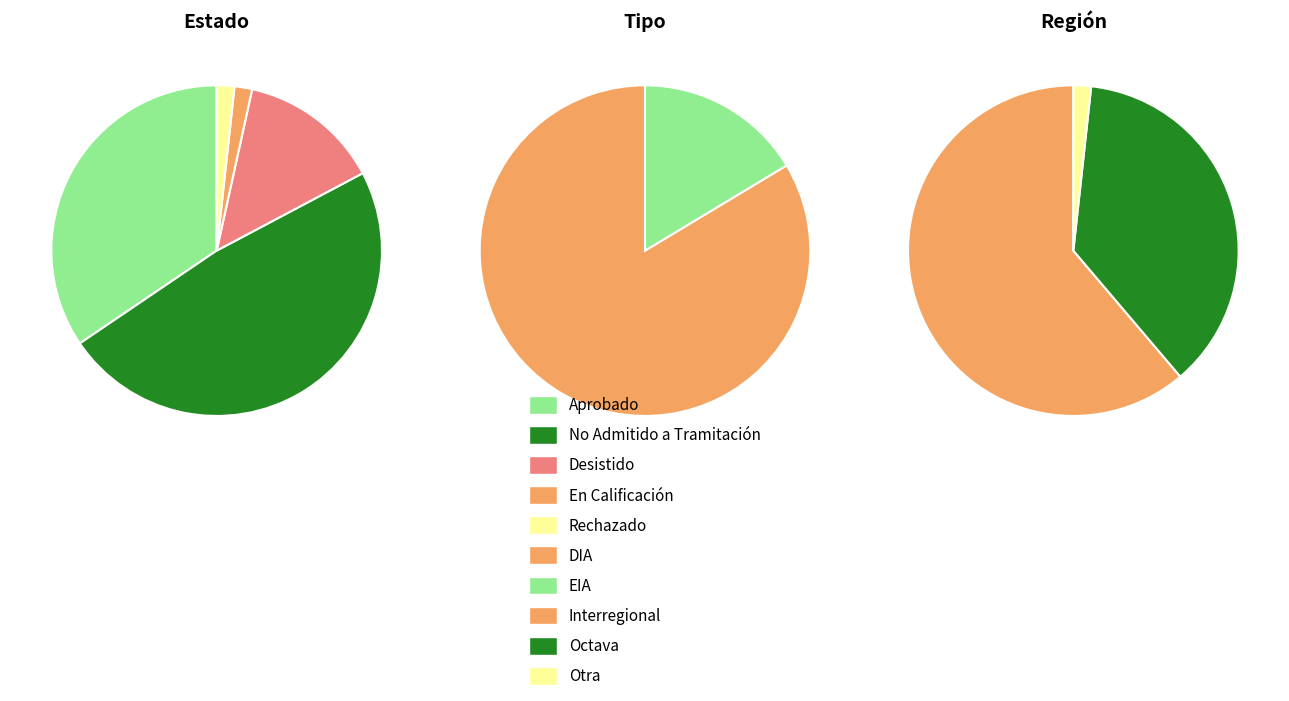

Count the number of slices in the pie.

2